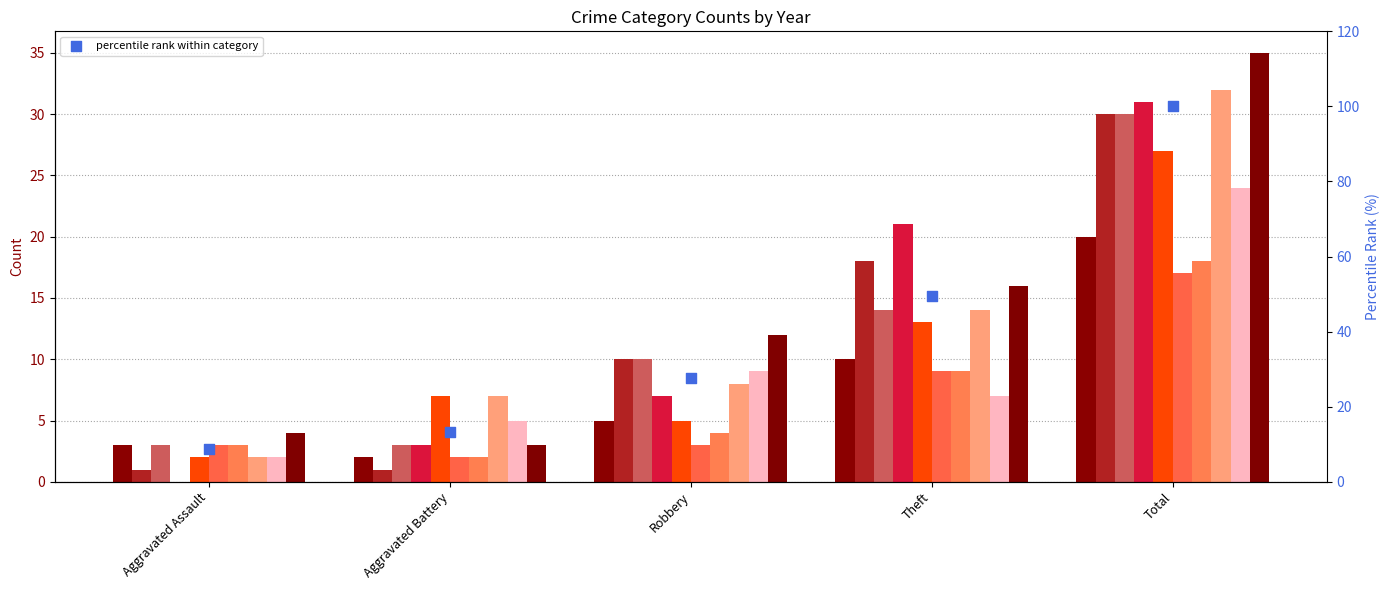

Which has a higher value, Total or Aggravated Assault?

Total